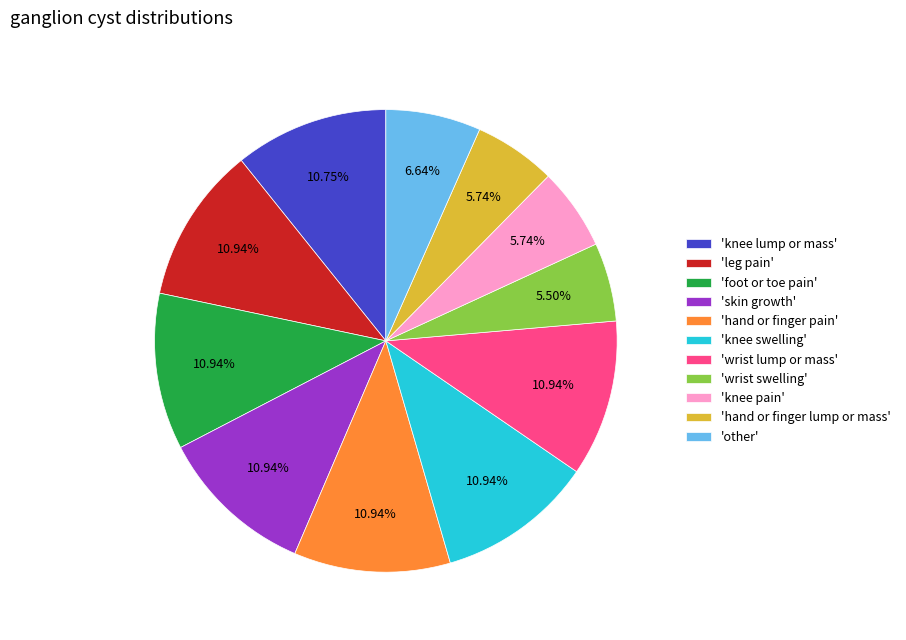

Approximately how many times larger is the value at 'hand or finger pain' compared to 'hand or finger lump or mass'?

1.9